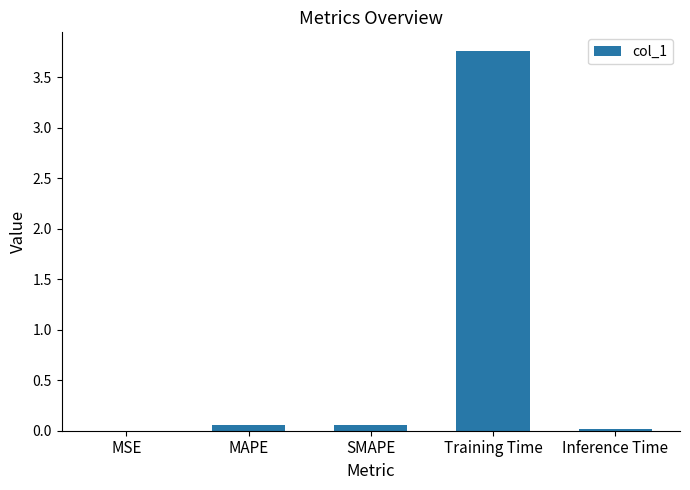

Which category has the highest value across all series?

Training Time